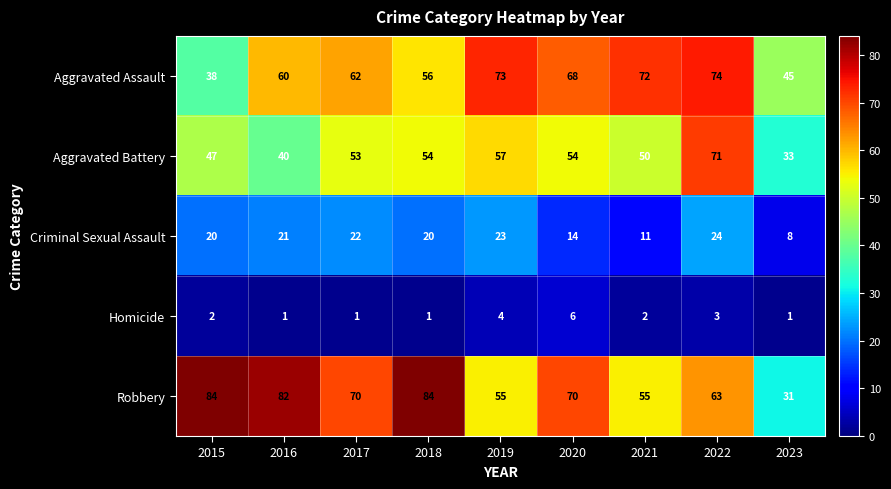

How many distinct data groups are displayed?

5